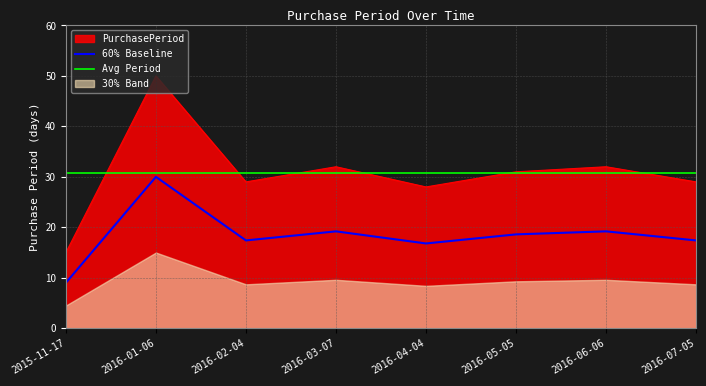

What is the maximum value for 60% Baseline?

30.0